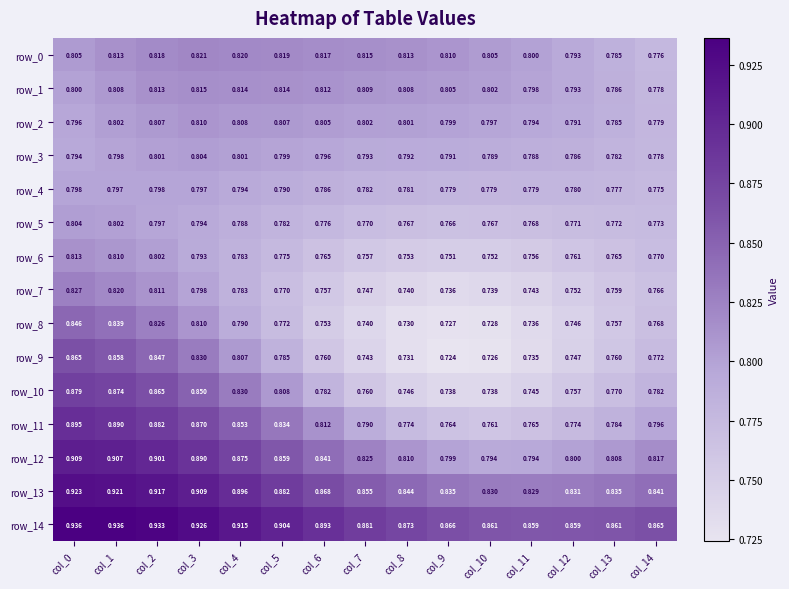

Is the value of row_12 at col_5 greater than the value of row_10 at col_14?

Yes